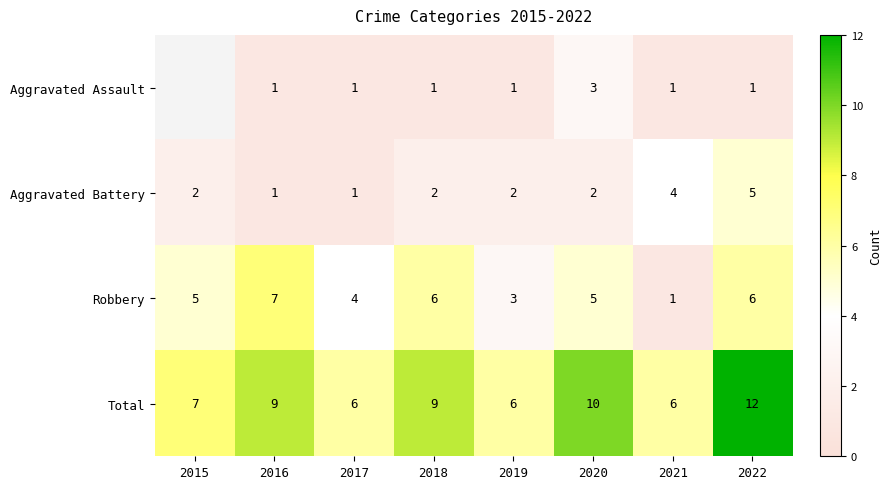

Read the Robbery value at 2020.

5